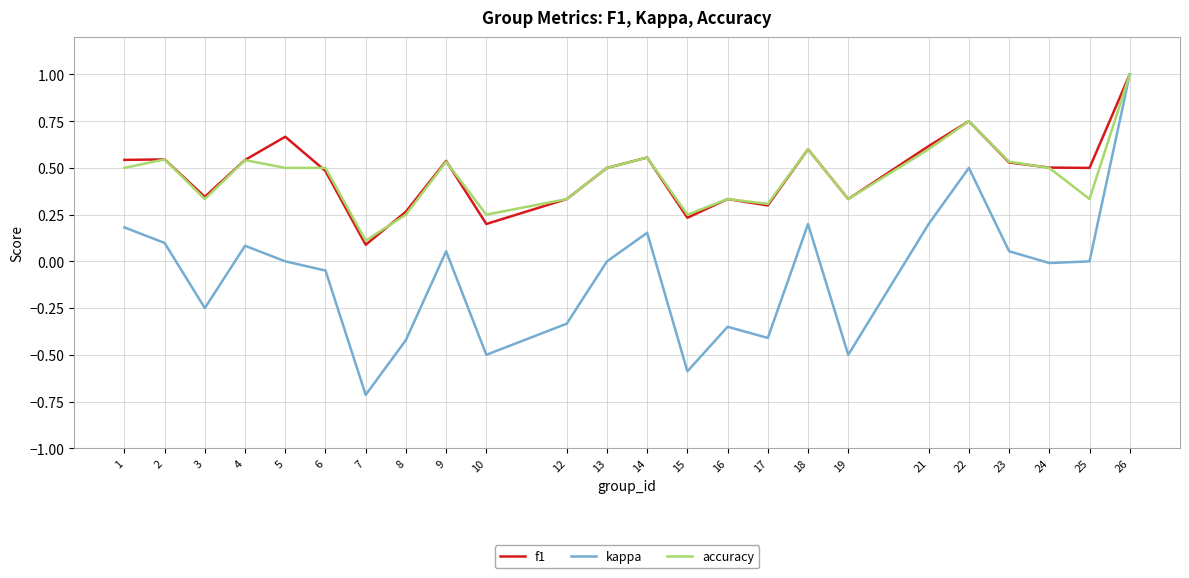

Which series has the widest spread of values?

kappa